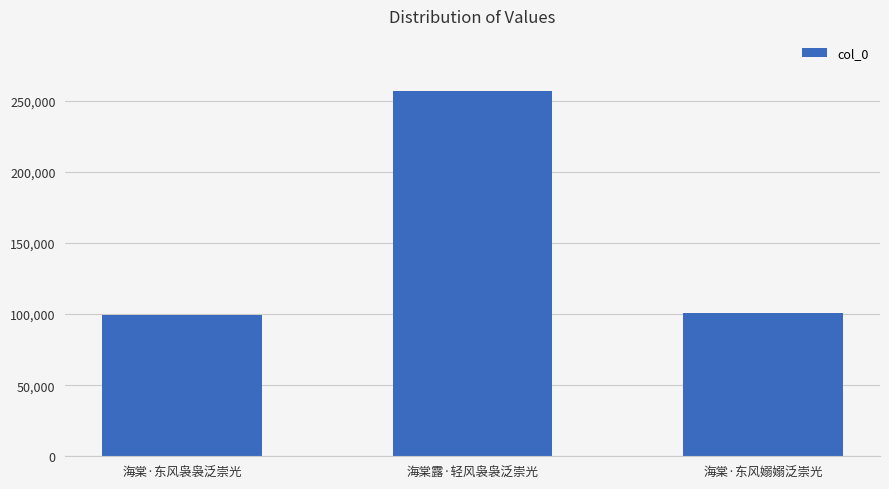

What is the label of the 3rd bar from the left?

海棠·东风嫋嫋泛崇光